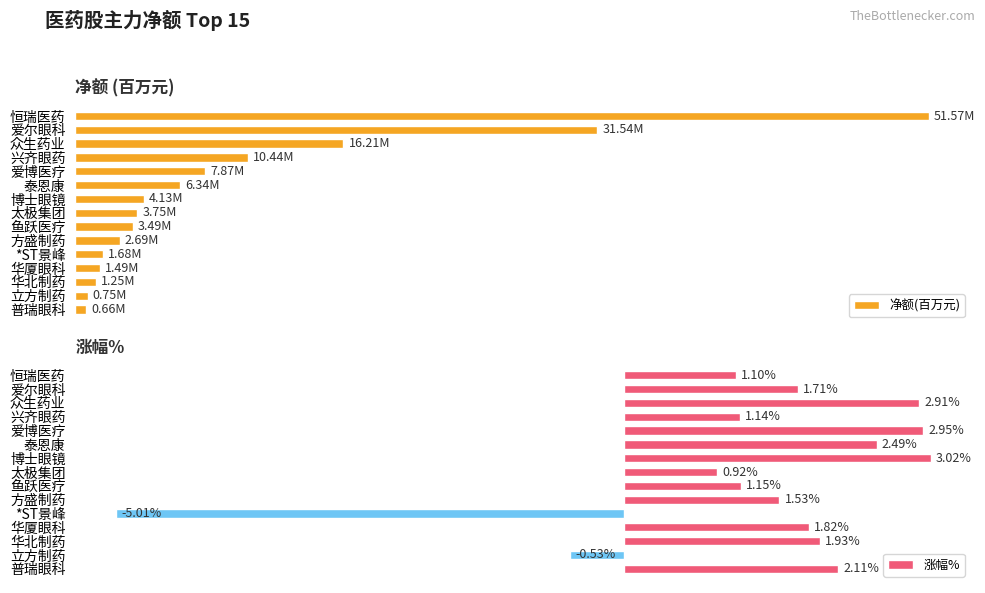

Are the bars grouped side by side (vs. stacked)?

Yes